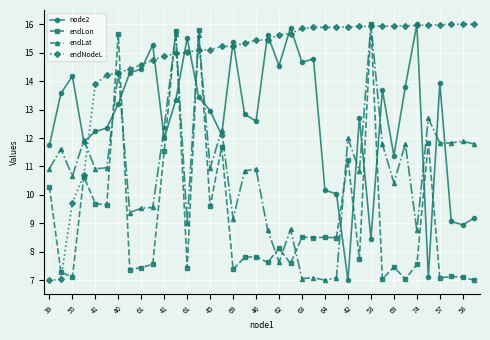

Does the chart have visible grid lines?

Yes